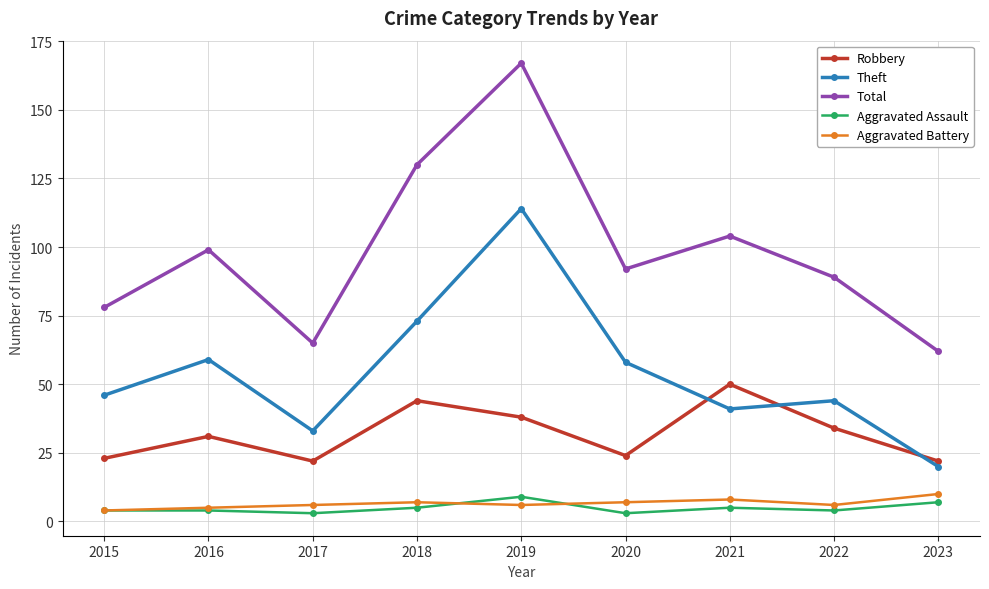

What is the difference between the maximum and minimum values in the Theft series?

94